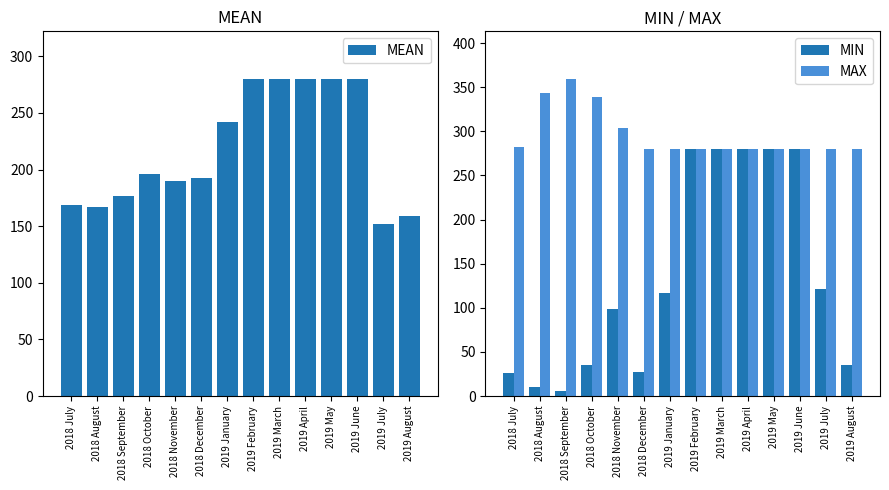

Is it true that MIN equals 23.6 at 2018 October?

False